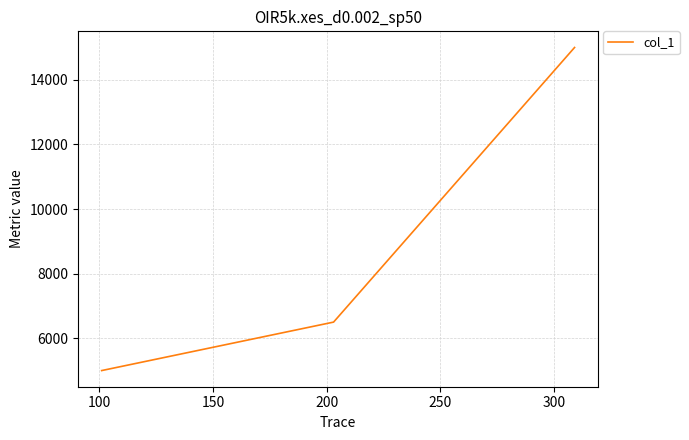

How many categories are shown in the chart?

3